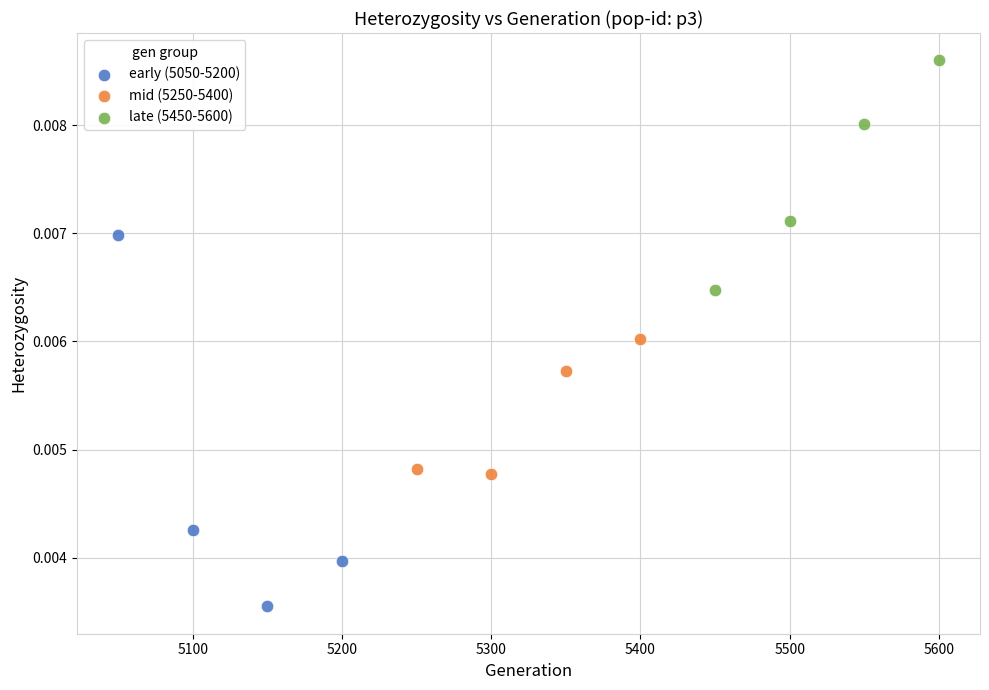

Which series contains the lowest Y value?

early (5050-5200)